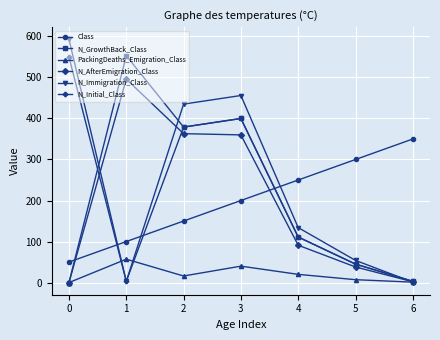

Which series has the largest total across all categories?

N_Immigration_Class